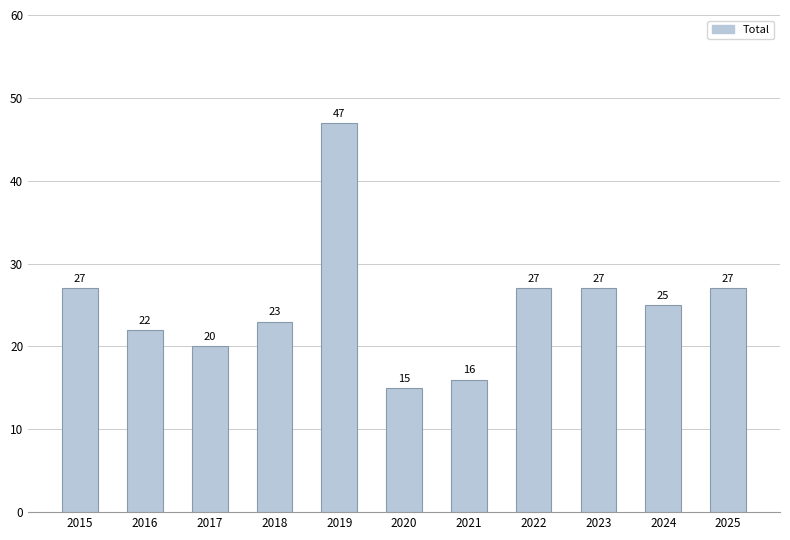

What is the sum of the values at 2025 and 2023?

54